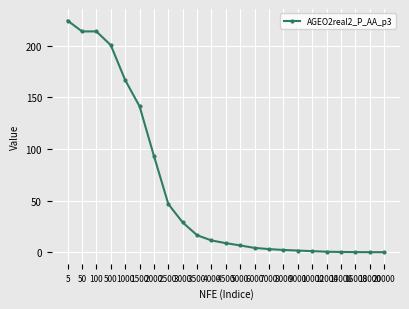

The chart shows a value of 2.2 at 8000. True or false?

True